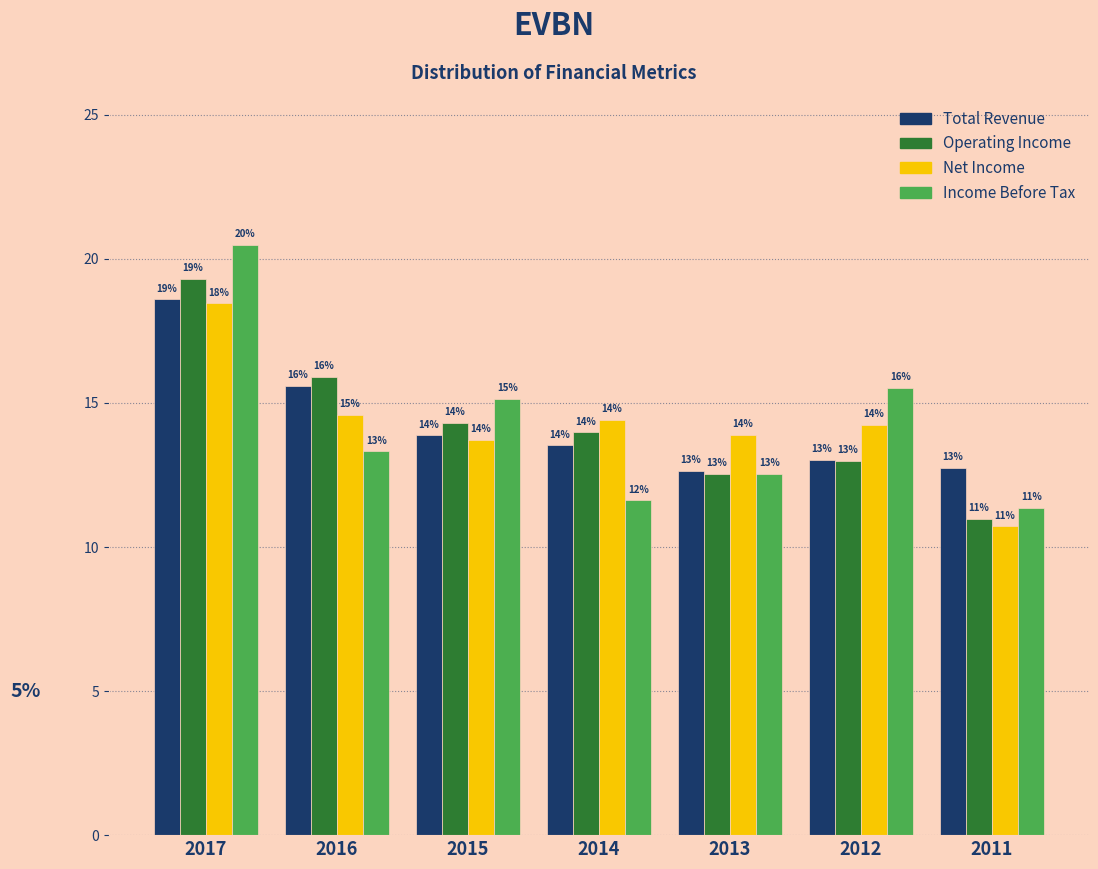

What is the highest value of the Net Income series?

18.5